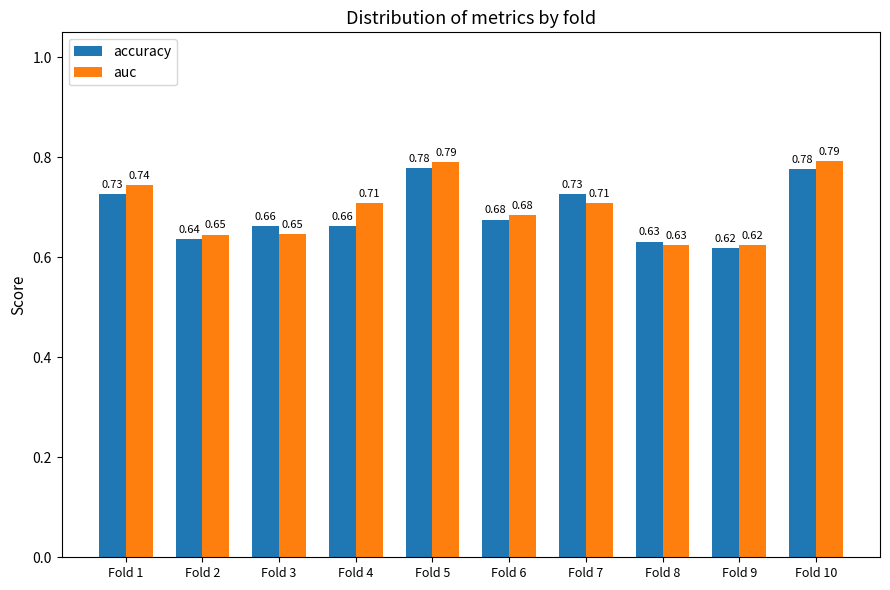

Which series has the largest range (max minus min)?

auc